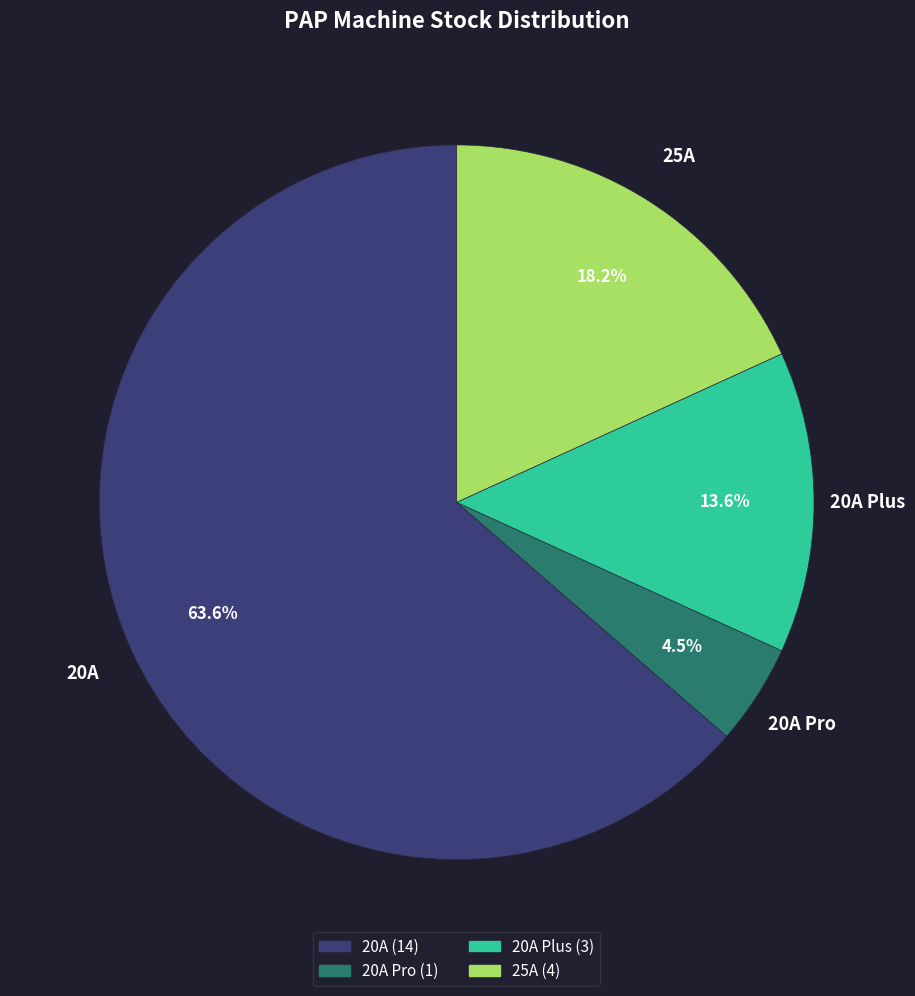

Is there a majority slice in this chart?

Yes